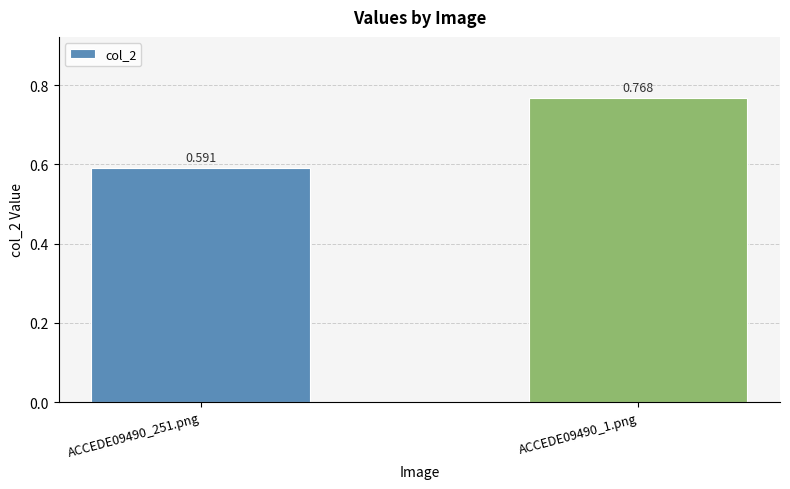

Reading left to right, extract all data points from this chart.

0.6	0.8